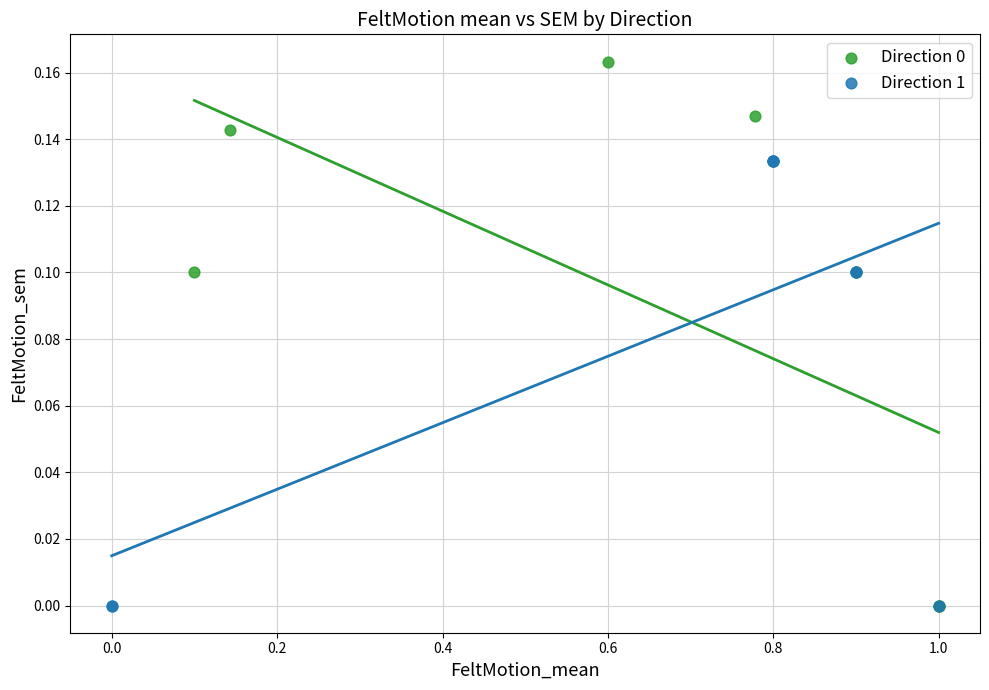

Which series reaches the maximum Y coordinate?

Direction 0